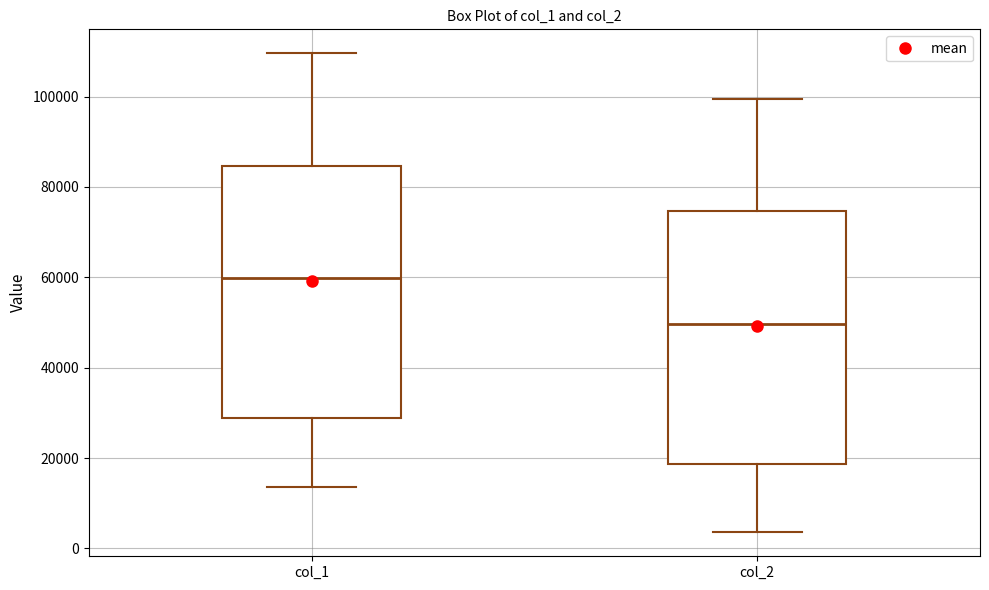

Reading left to right, read every box against the y-axis: the position of its median line, the range the box covers, and the ends of its whiskers. The values are not printed on the chart, so give them approximately, as read against the axis.

col_1: median 60000, box 28000 to 84000, whiskers 14000 to 110000
col_2: median 50000, box 18000 to 74000, whiskers 4000 to 100000